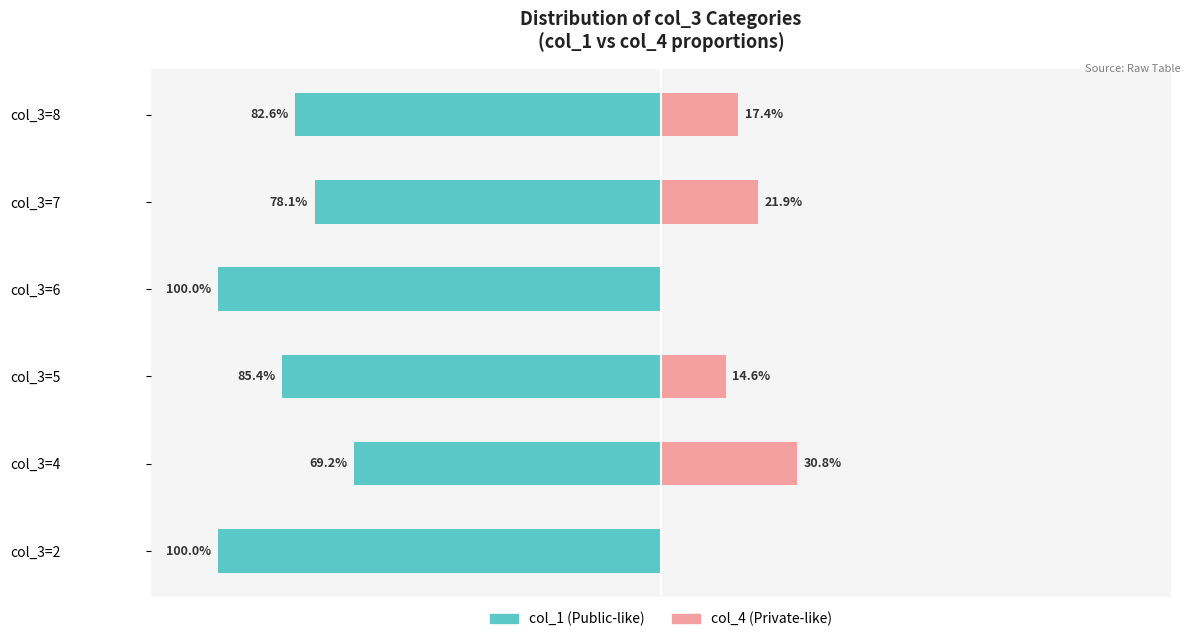

What is the difference between the highest and lowest values at col_3=5?

100.0